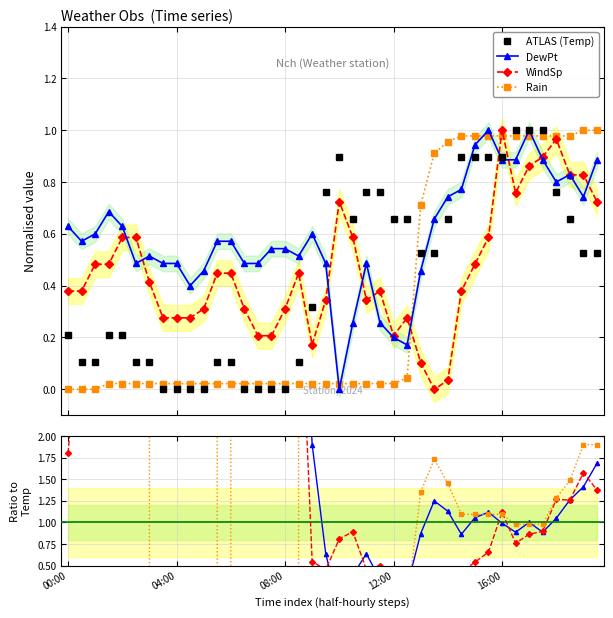

Reading left to right, extract all data points from this chart.

Temp: 0.2	0.1	0.1	0.2	0.2	0.1	0.1	0.0	0.0	0.0	0.0	0.1	0.1	0.0	0.0	0.0	0.0	0.1	0.3	0.8	0.9	0.7	0.8	0.8	0.7	0.7	0.5	0.5	0.7	0.9	0.9	0.9	0.9	1.0	1.0	1.0	0.8	0.7	0.5	0.5
DewPt: 0.6	0.6	0.6	0.7	0.6	0.5	0.5	0.5	0.5	0.4	0.5	0.6	0.6	0.5	0.5	0.5	0.5	0.5	0.6	0.5	0.0	0.3	0.5	0.3	0.2	0.2	0.5	0.7	0.7	0.8	0.9	1.0	0.9	0.9	1.0	0.9	0.8	0.8	0.7	0.9
WindSp: 0.4	0.4	0.5	0.5	0.6	0.6	0.4	0.3	0.3	0.3	0.3	0.4	0.4	0.3	0.2	0.2	0.3	0.4	0.2	0.3	0.7	0.6	0.3	0.4	0.2	0.3	0.1	0.0	0.0	0.4	0.5	0.6	1.0	0.8	0.9	0.9	1.0	0.8	0.8	0.7
Rain: 0.0	0.0	0.0	0.0	0.0	0.0	0.0	0.0	0.0	0.0	0.0	0.0	0.0	0.0	0.0	0.0	0.0	0.0	0.0	0.0	0.0	0.0	0.0	0.0	0.0	0.0	0.7	0.9	1.0	1.0	1.0	1.0	1.0	1.0	1.0	1.0	1.0	1.0	1.0	1.0